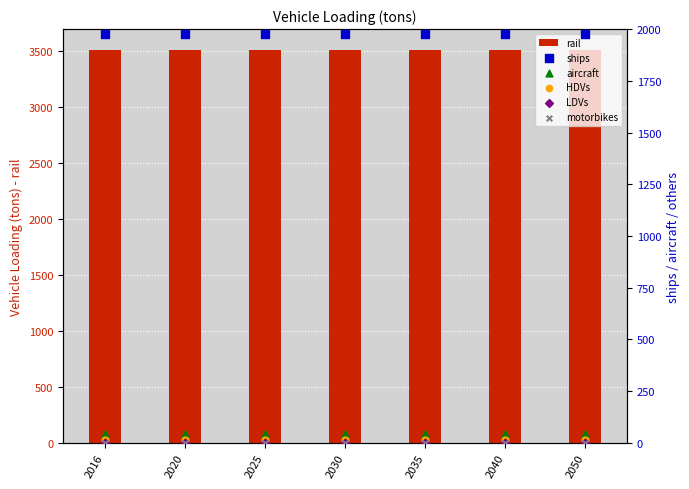

Which series has the largest Y range (max minus min)?

rail